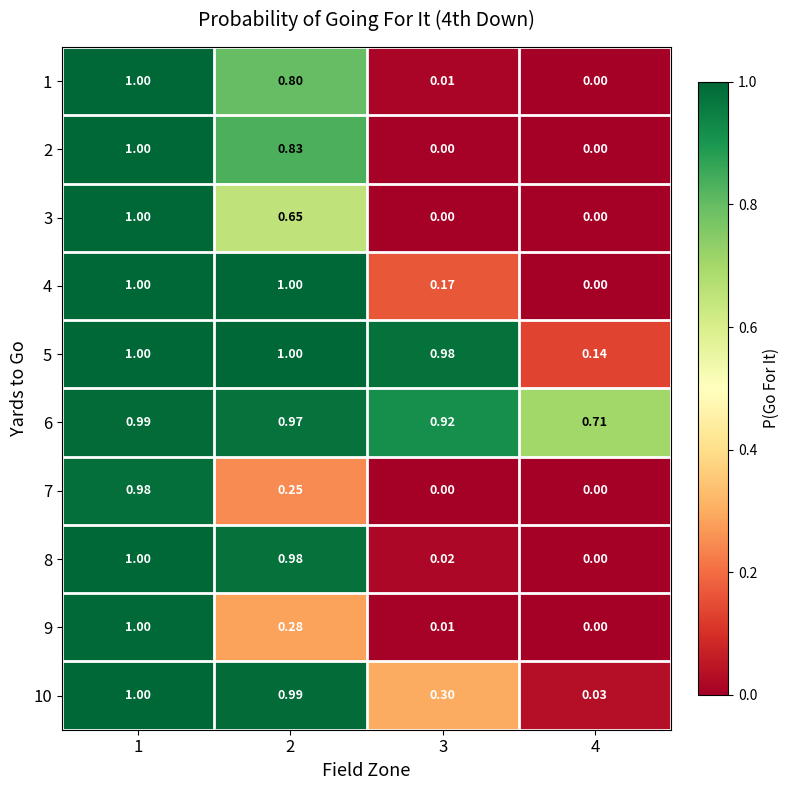

Is the value of 4 at 4 greater than the value of 8 at 2?

No